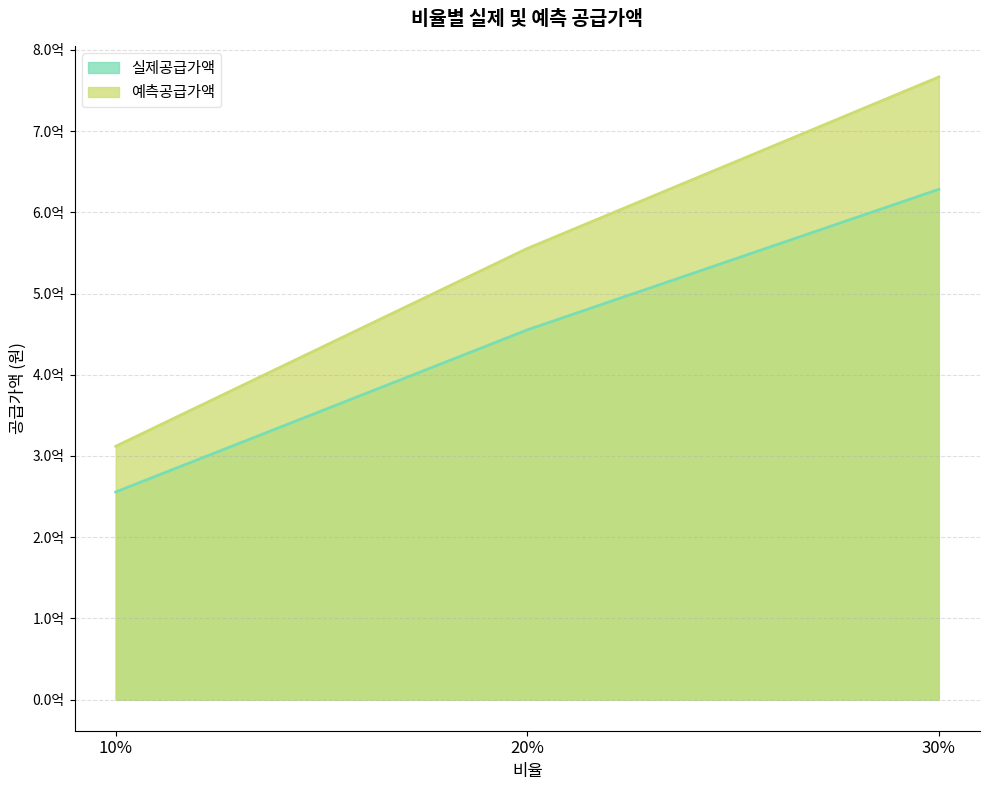

At which label is 실제공급가액 closest to 539297859?

20%